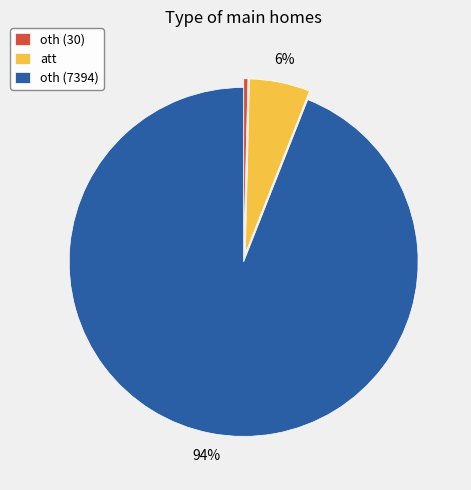

Count the number of slices in the pie.

3